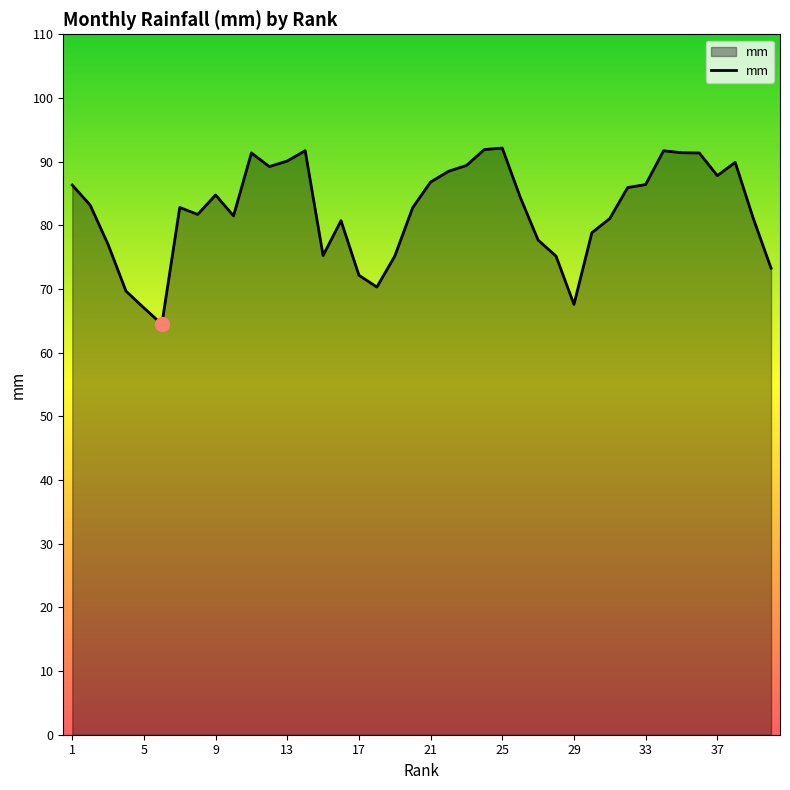

What is the difference between the maximum and minimum values?

27.7